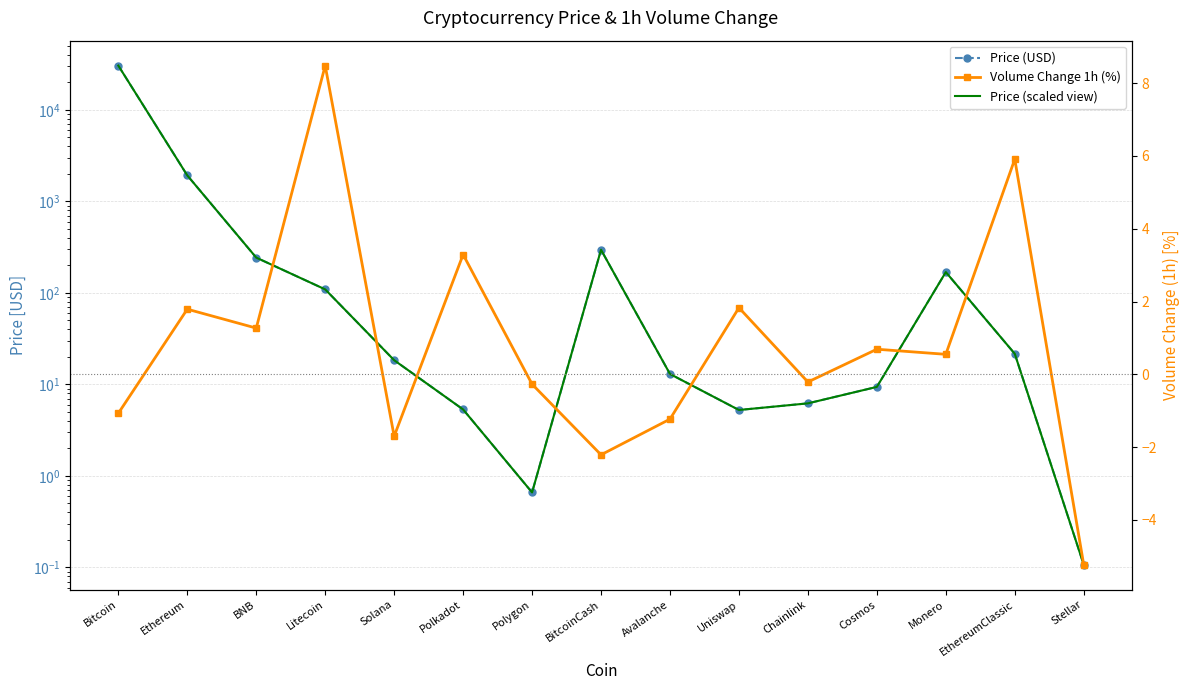

Read the Price (USD) value at EthereumClassic.

21.6